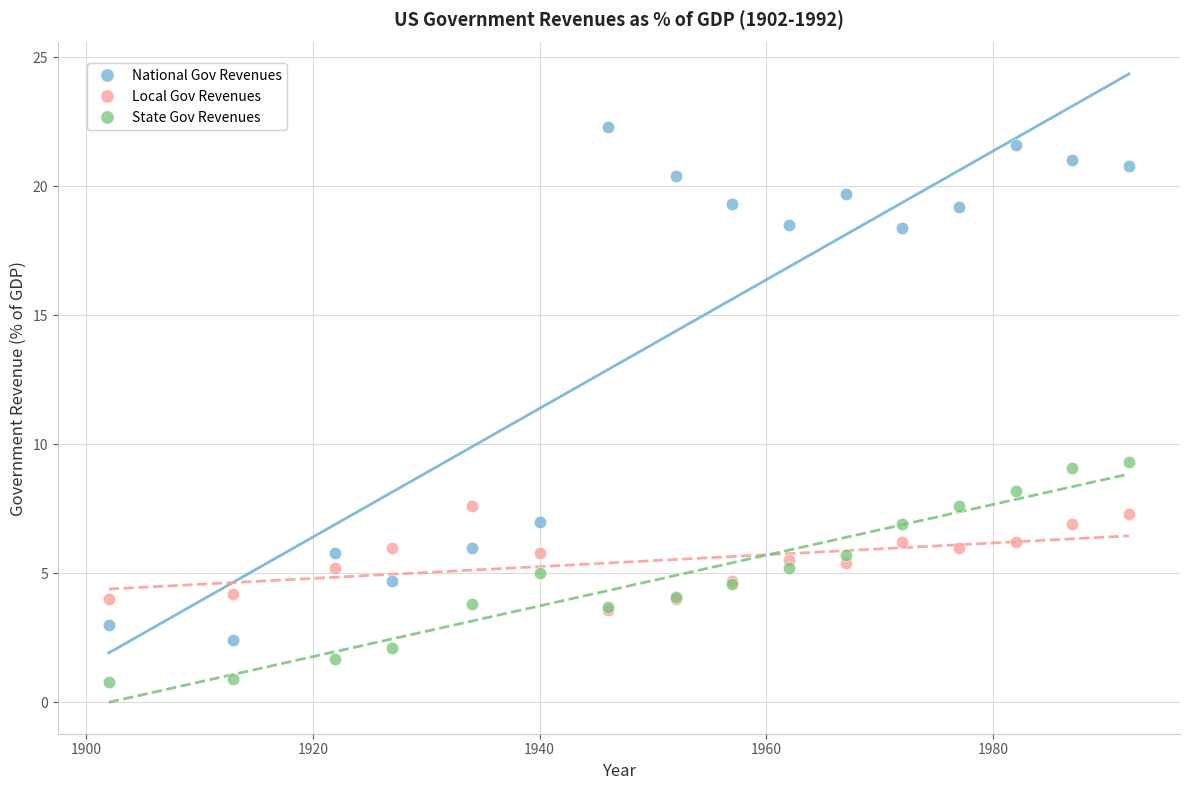

What are all the series names shown in the legend?

National Gov Revenues, Local Gov Revenues, State Gov Revenues